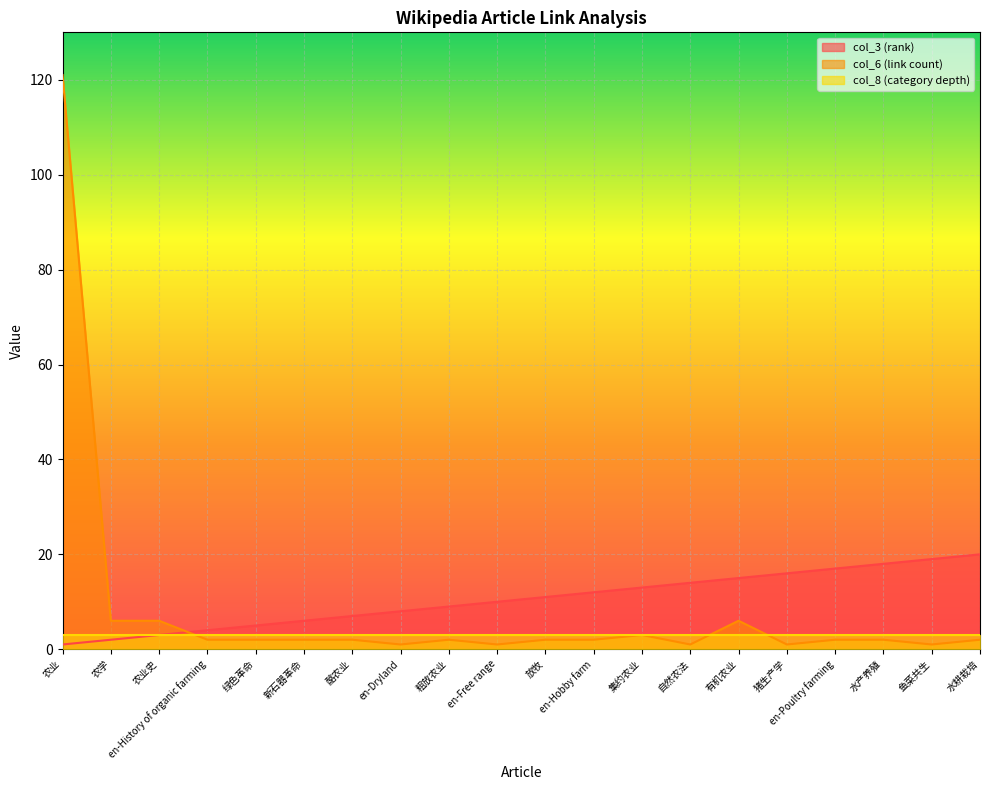

List the series in order of their peak value, highest first.

col_6 (link count), col_3 (rank), col_8 (category depth)